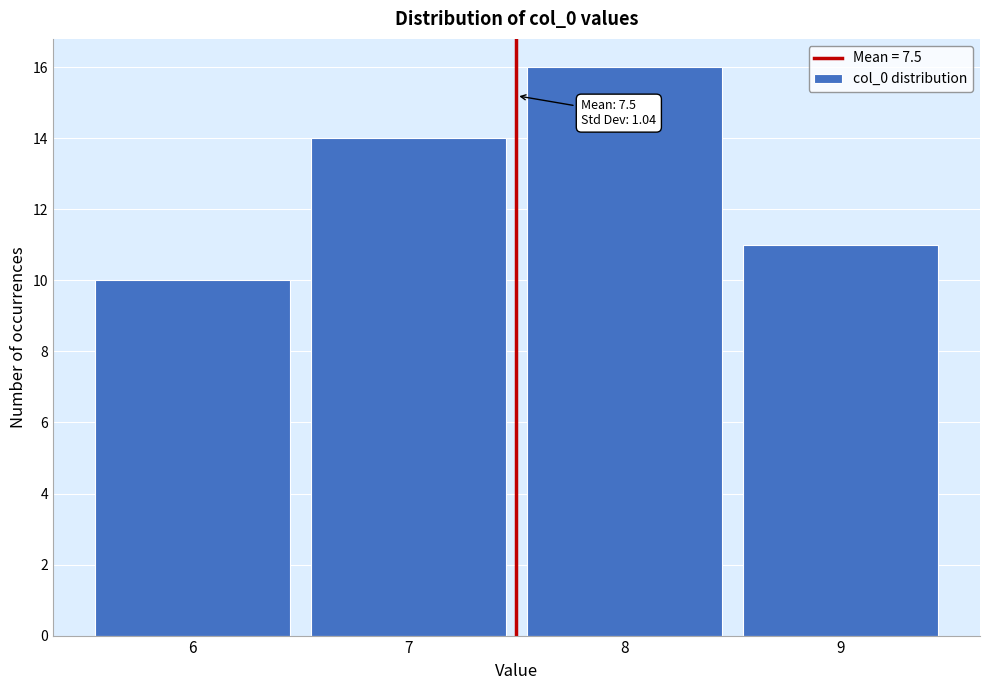

Which range on the x-axis has the tallest bar?

7.5 to 8.5